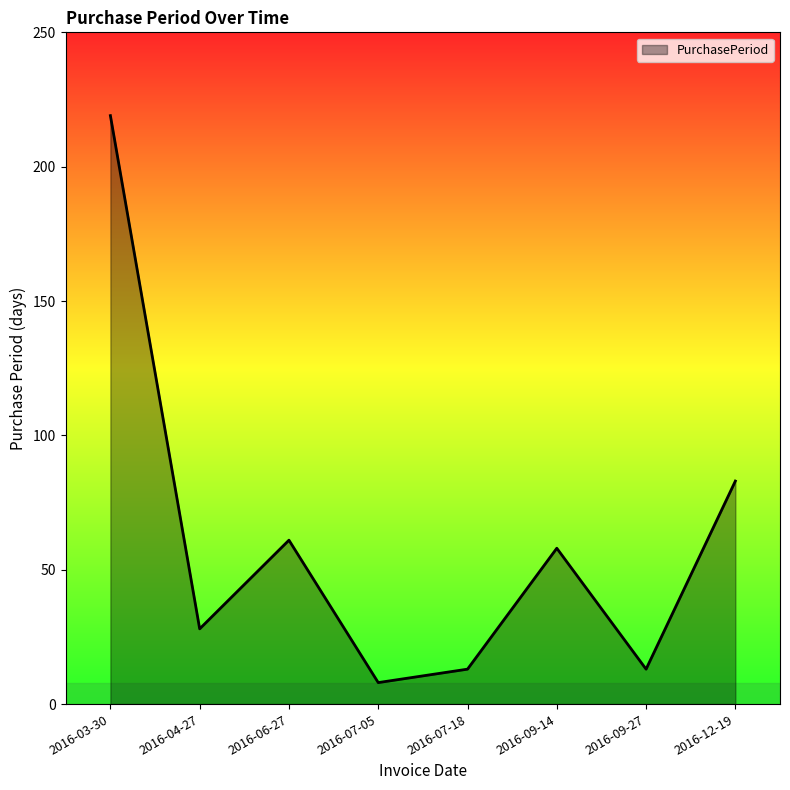

Where is the data nearest to the value 113?

2016-12-19